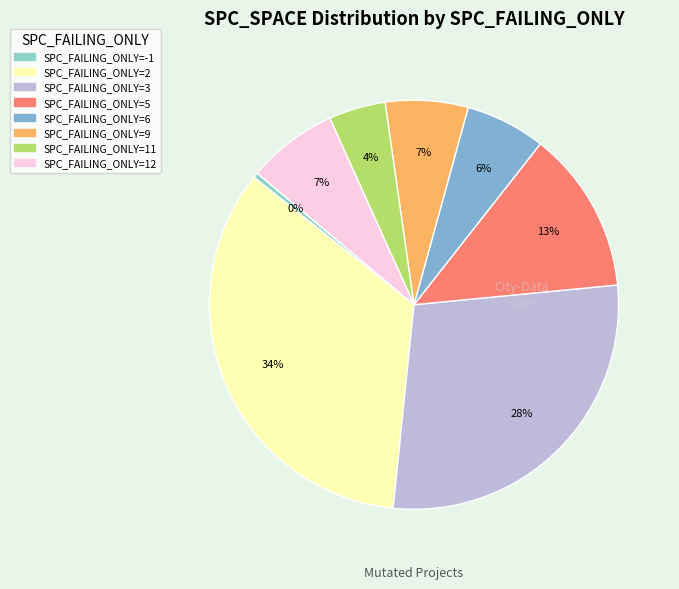

Is there a majority slice in this chart?

No